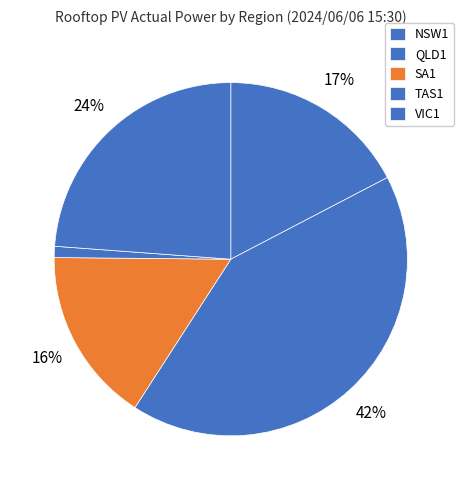

To the nearest percent, what portion does TAS1 represent?

1%